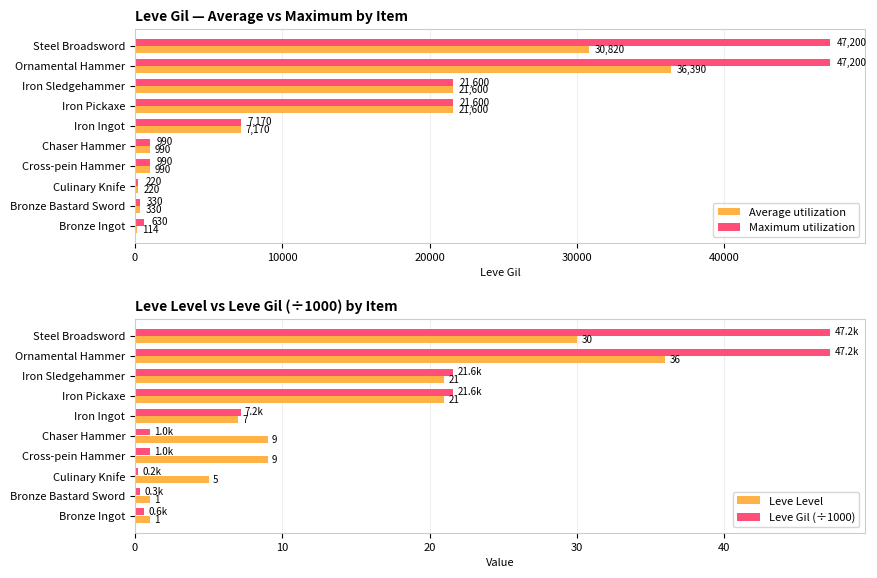

What is the maximum value for Maximum utilization?

47200